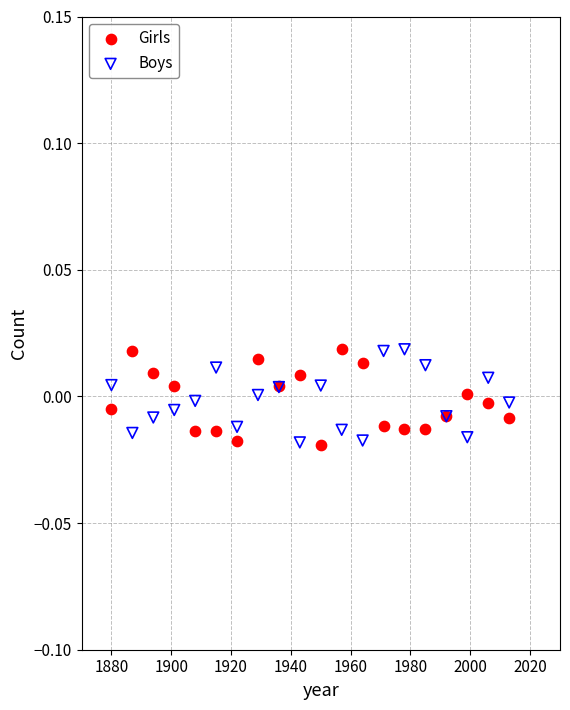

What are all the series names shown in the legend?

Girls, Boys